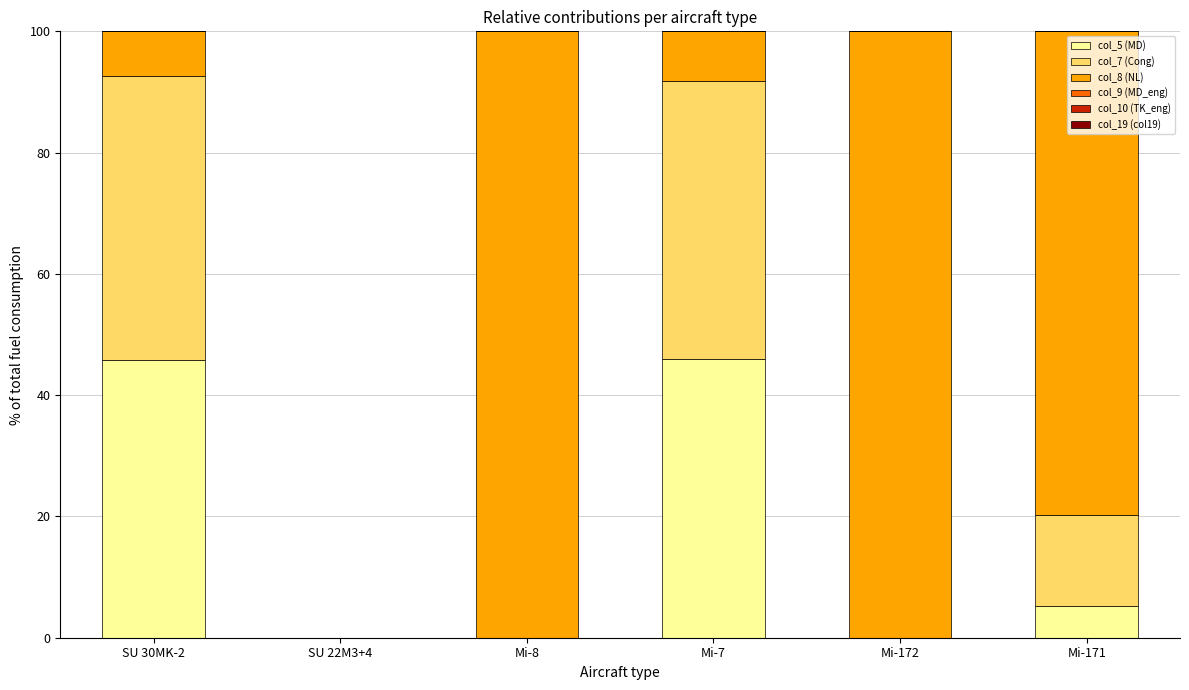

Are the bars grouped side by side (vs. stacked)?

No